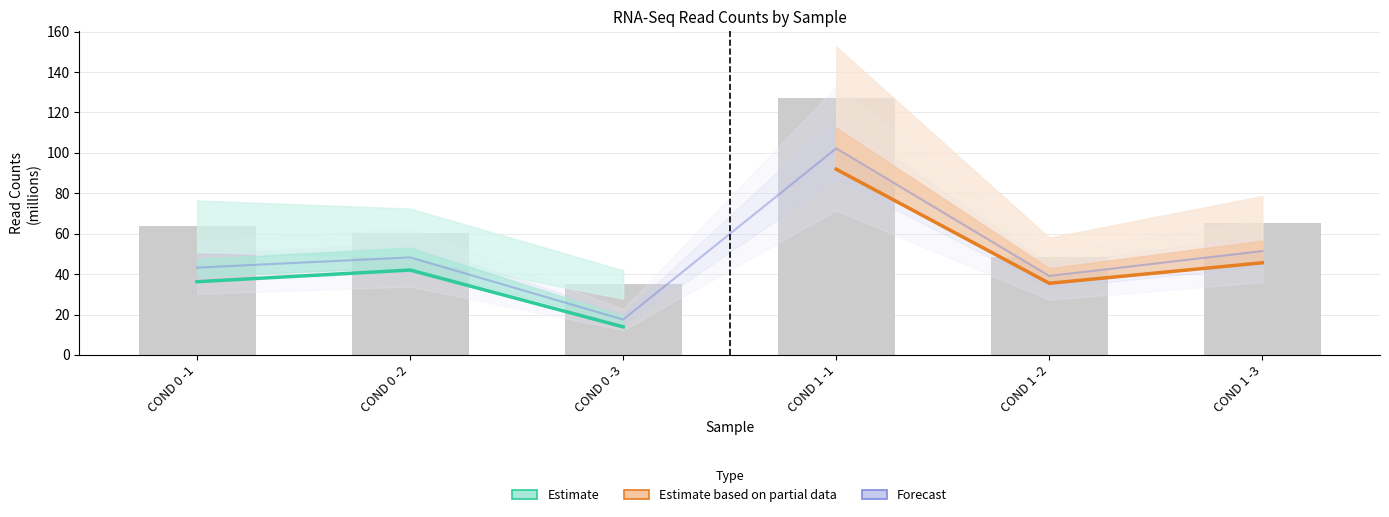

What is the greatest value displayed?

127.1